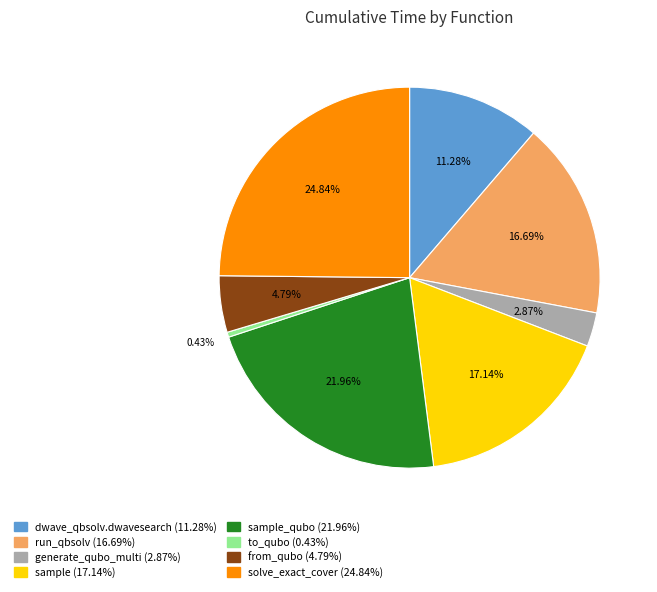

Is there any slice that represents more than half of the pie?

No